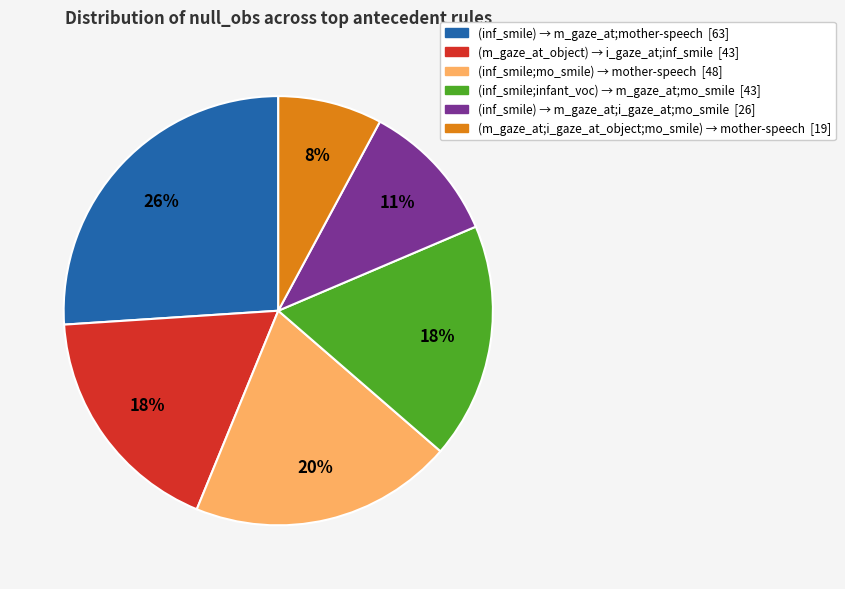

Does any single category account for the majority?

No